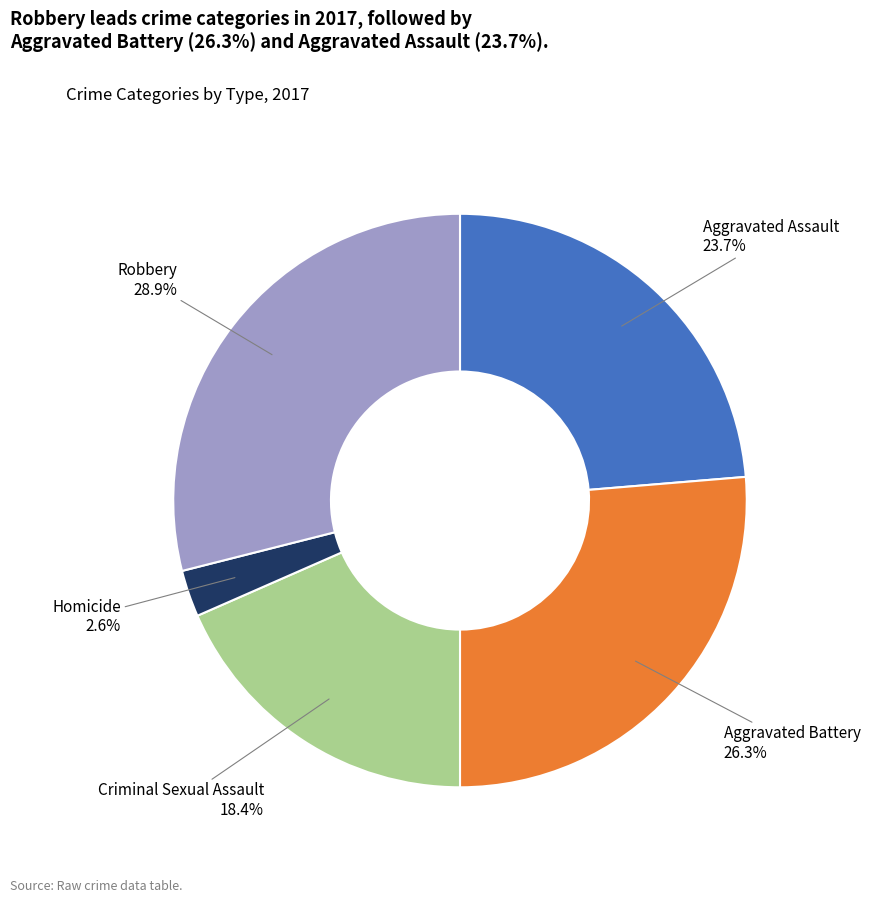

Does any single category account for the majority?

No